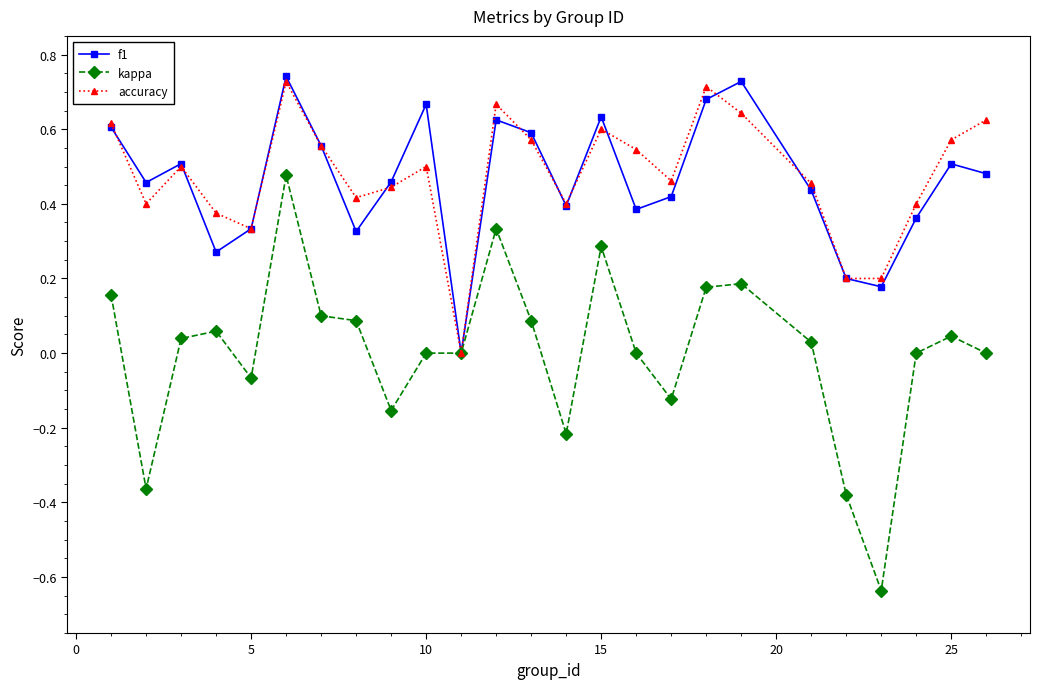

Count the f1 values in the range 0 to 1.

25